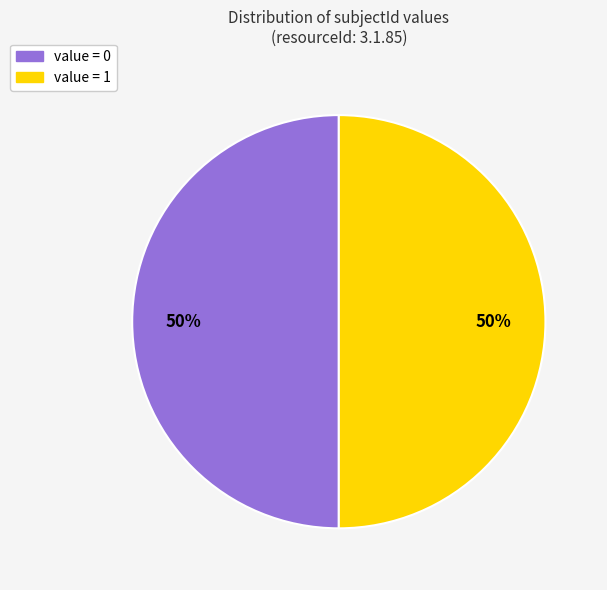

To the nearest percent, what is the average slice percentage?

50%